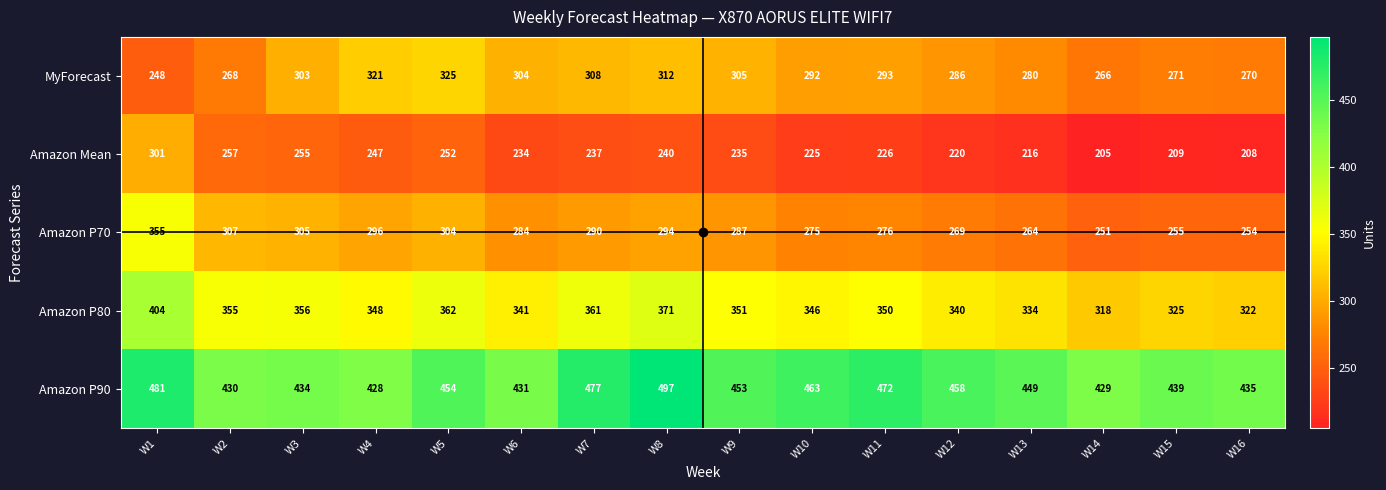

The MyForecast series shows 526 at W5. True or false?

False